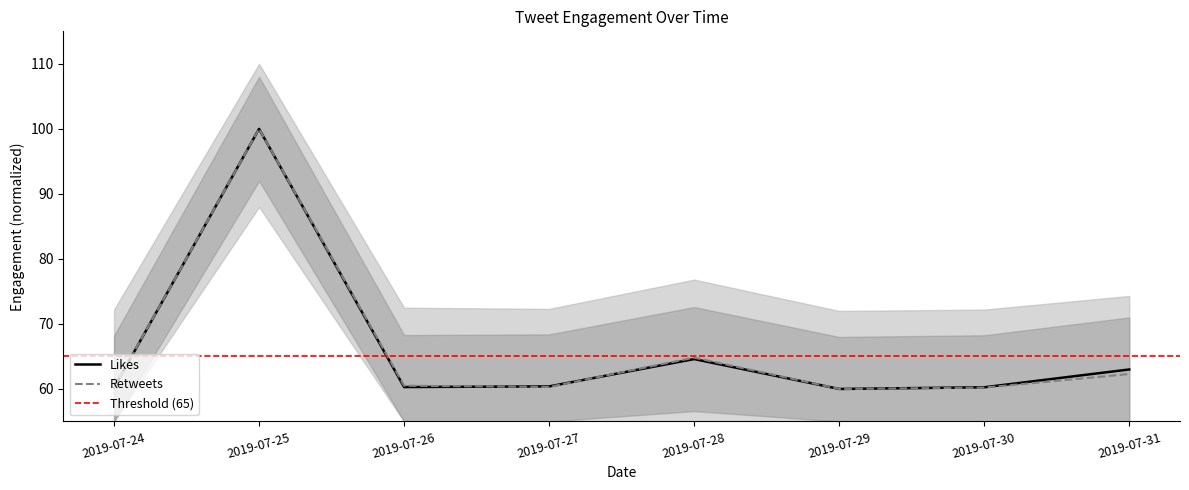

Reading right to left, extract all data points from this chart.

likes_count: 2019-07-31=63.0	2019-07-30=60.3	2019-07-29=60.0	2019-07-28=64.6	2019-07-27=60.4	2019-07-26=60.3	2019-07-25=100.0	2019-07-24=60.2
retweets_count: 2019-07-31=62.3	2019-07-30=60.2	2019-07-29=60.0	2019-07-28=64.8	2019-07-27=60.3	2019-07-26=60.5	2019-07-25=100.0	2019-07-24=60.2